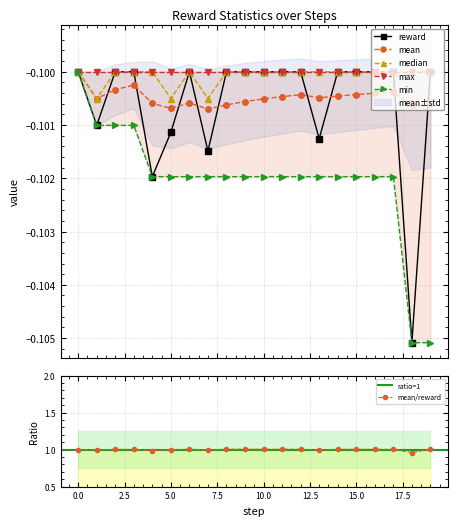

Reading left to right, transcribe all the data shown in this chart.

reward: 0=-0.1	1=-0.1	2=-0.1	3=-0.1	4=-0.1	5=-0.1	6=-0.1	7=-0.1	8=-0.1	9=-0.1	10=-0.1	11=-0.1	12=-0.1	13=-0.1	14=-0.1	15=-0.1	16=-0.1	17=-0.1	18=-0.1	19=-0.1
mean: 0=-0.1	1=-0.1	2=-0.1	3=-0.1	4=-0.1	5=-0.1	6=-0.1	7=-0.1	8=-0.1	9=-0.1	10=-0.1	11=-0.1	12=-0.1	13=-0.1	14=-0.1	15=-0.1	16=-0.1	17=-0.1	18=-0.1	19=-0.1
median: 0=-0.1	1=-0.1	2=-0.1	3=-0.1	4=-0.1	5=-0.1	6=-0.1	7=-0.1	8=-0.1	9=-0.1	10=-0.1	11=-0.1	12=-0.1	13=-0.1	14=-0.1	15=-0.1	16=-0.1	17=-0.1	18=-0.1	19=-0.1
min: 0=-0.1	1=-0.1	2=-0.1	3=-0.1	4=-0.1	5=-0.1	6=-0.1	7=-0.1	8=-0.1	9=-0.1	10=-0.1	11=-0.1	12=-0.1	13=-0.1	14=-0.1	15=-0.1	16=-0.1	17=-0.1	18=-0.1	19=-0.1